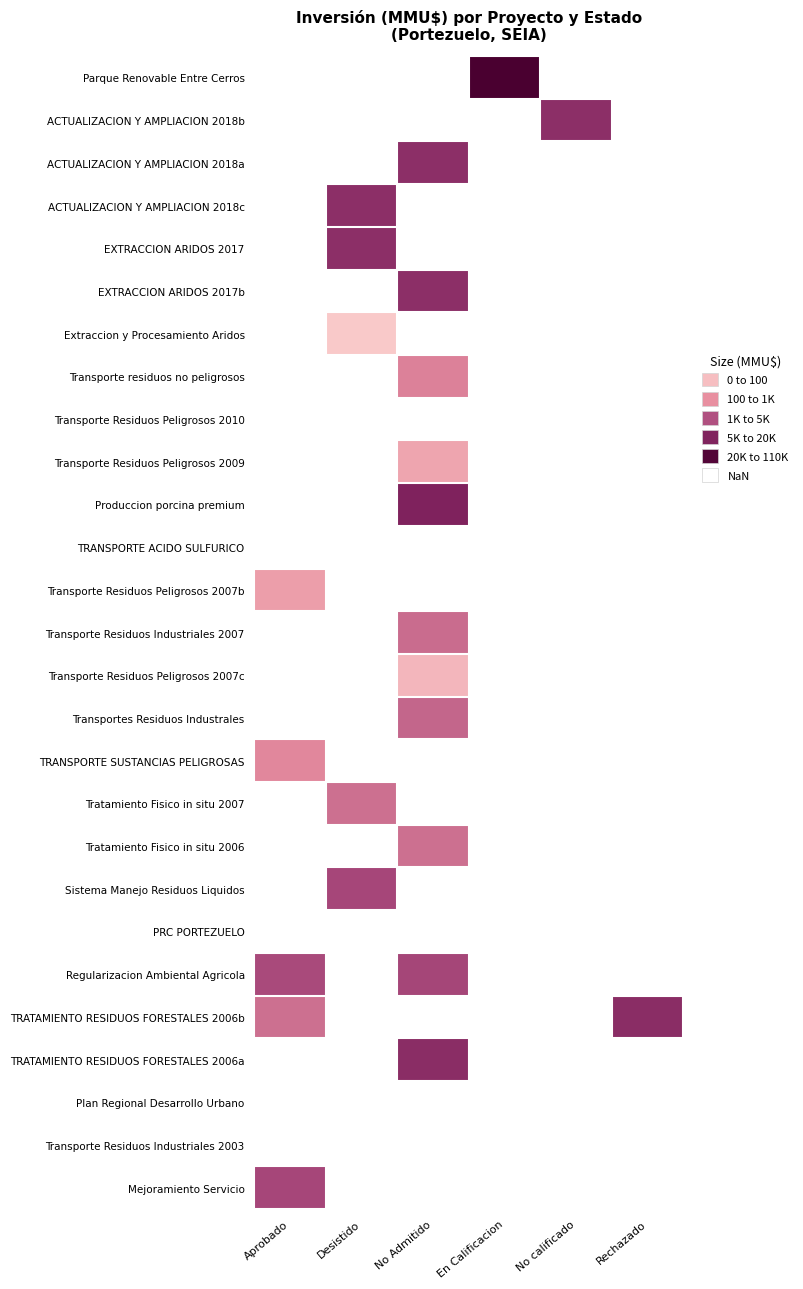

Which category has the highest value across all series?

En Calificacion